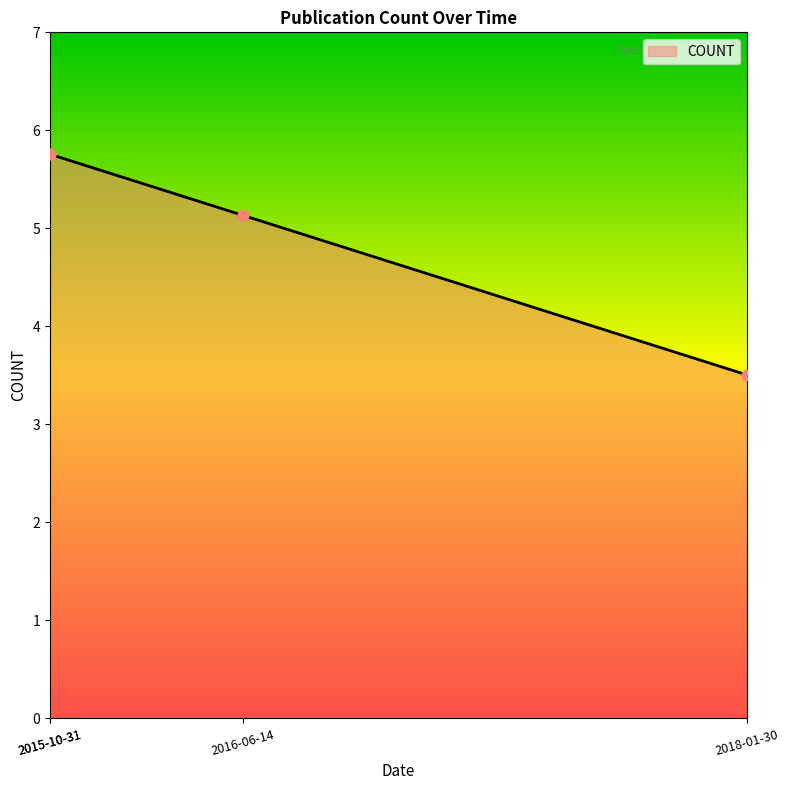

What is the change in value from 2015-10-31 to 2016-06-14?

-0.6